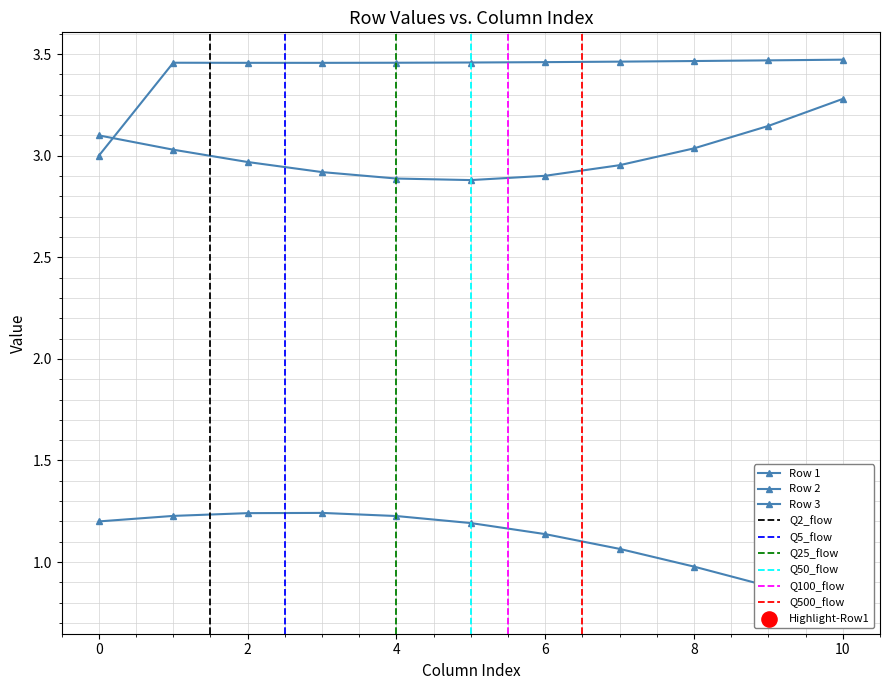

What is the total value across all series at 8?

7.5